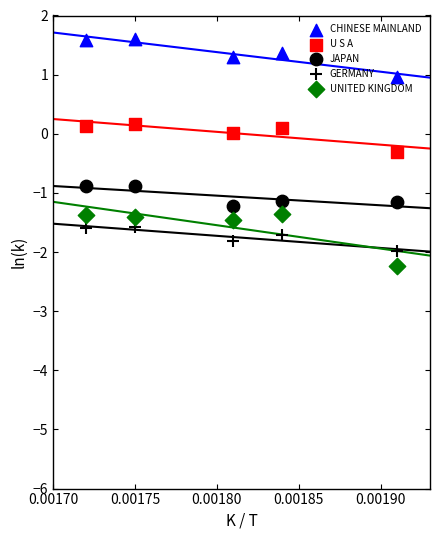

Is the value of U S A at 0.00170 greater than the value of CHINESE MAINLAND at 0.00170?

No